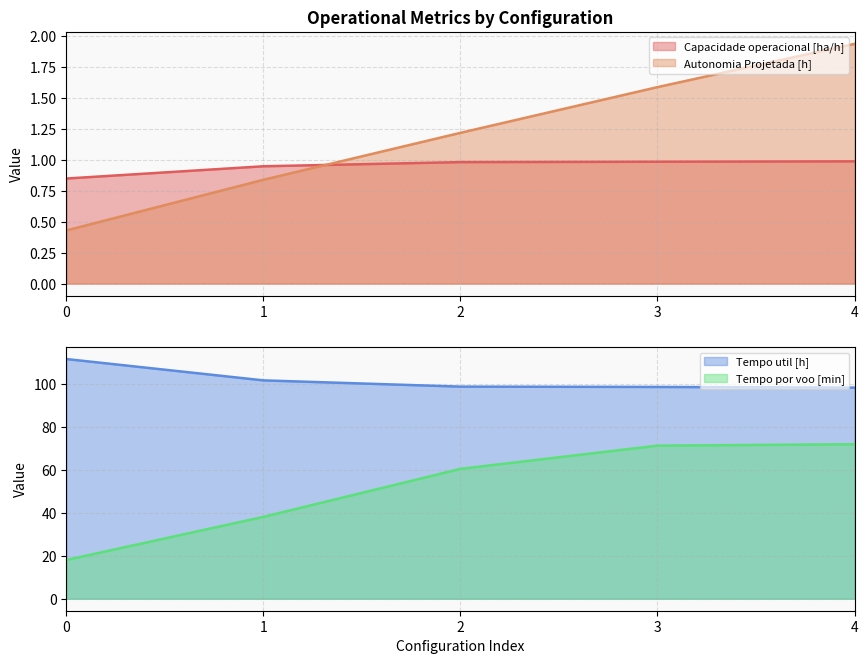

What is the average value of the Tempo util [h] series?

102.0